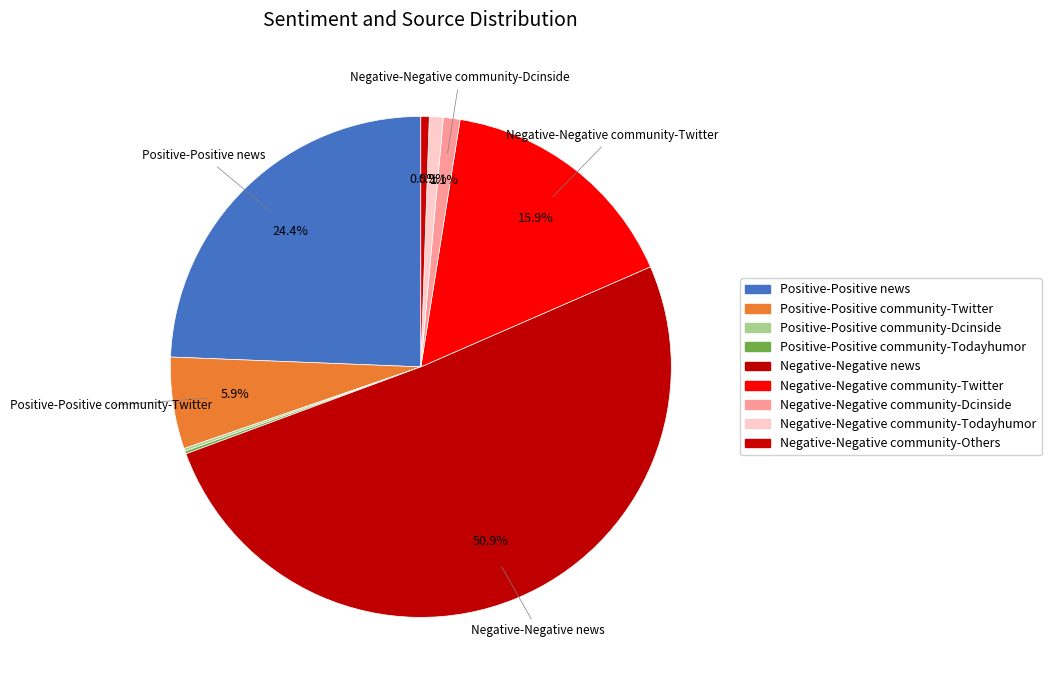

Combined, do Negative-Negative community-Twitter and Negative-Negative community-Dcinside account for over 50%?

No